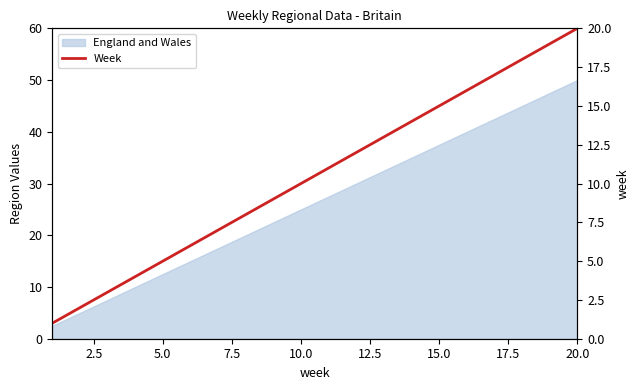

What is the difference between the maximum and minimum values?

19